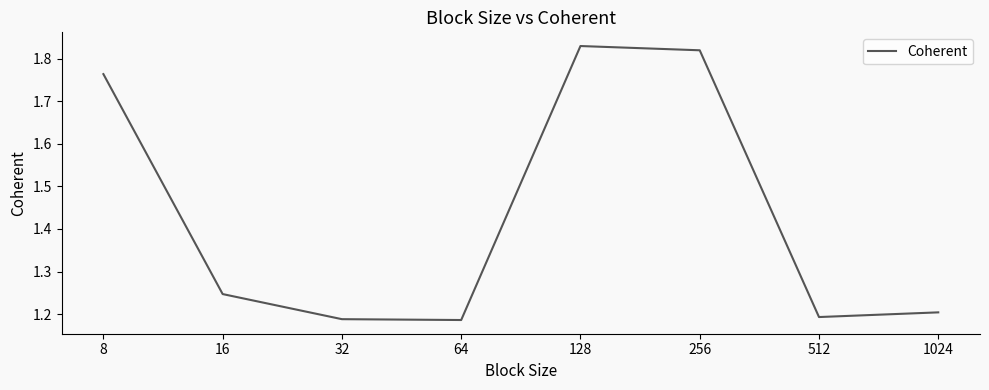

What is the average value?

1.4